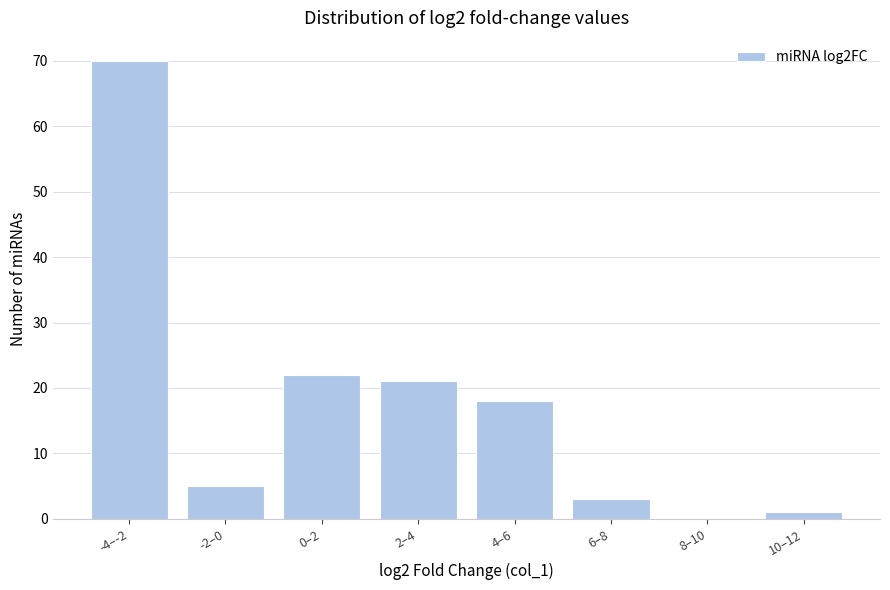

Reading left to right, list all the values displayed in this chart.

-4–-2=70	-2–0=5	0–2=22	2–4=21	4–6=18	6–8=3	8–10=0	10–12=1